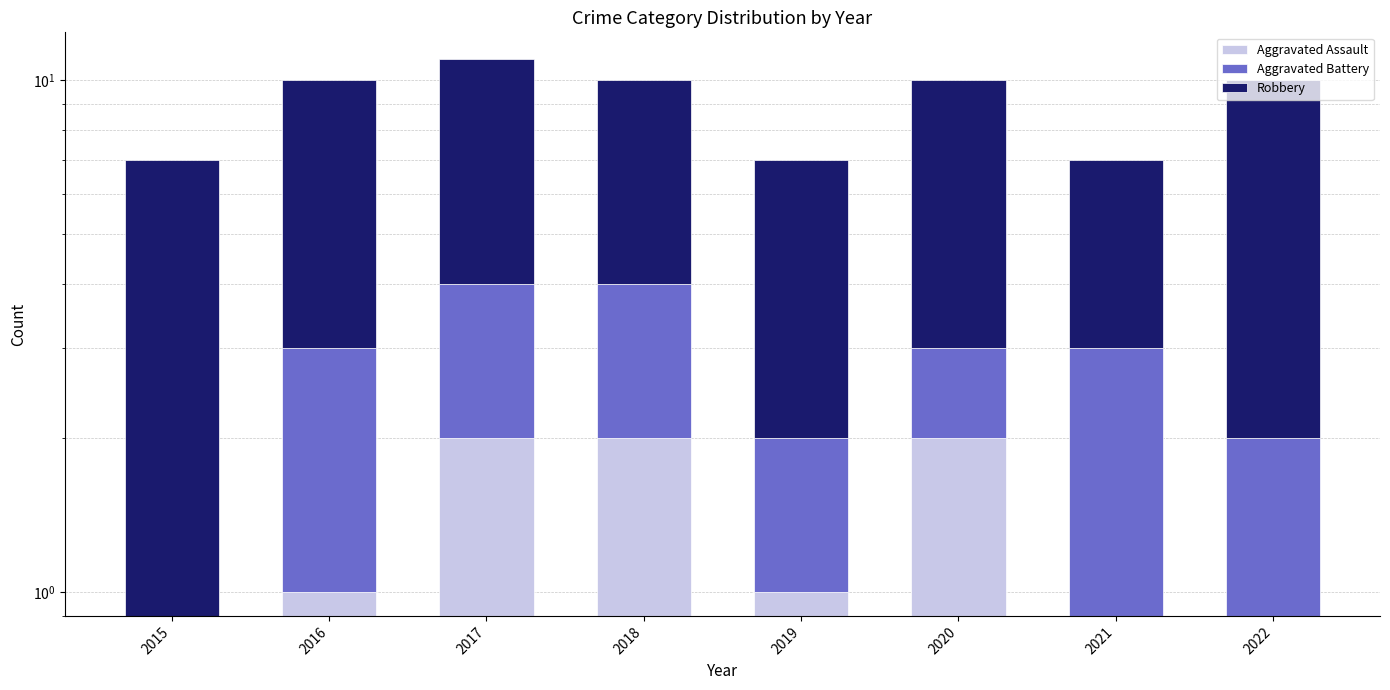

What is the difference between the maximum and minimum values in the Aggravated Battery series?

3